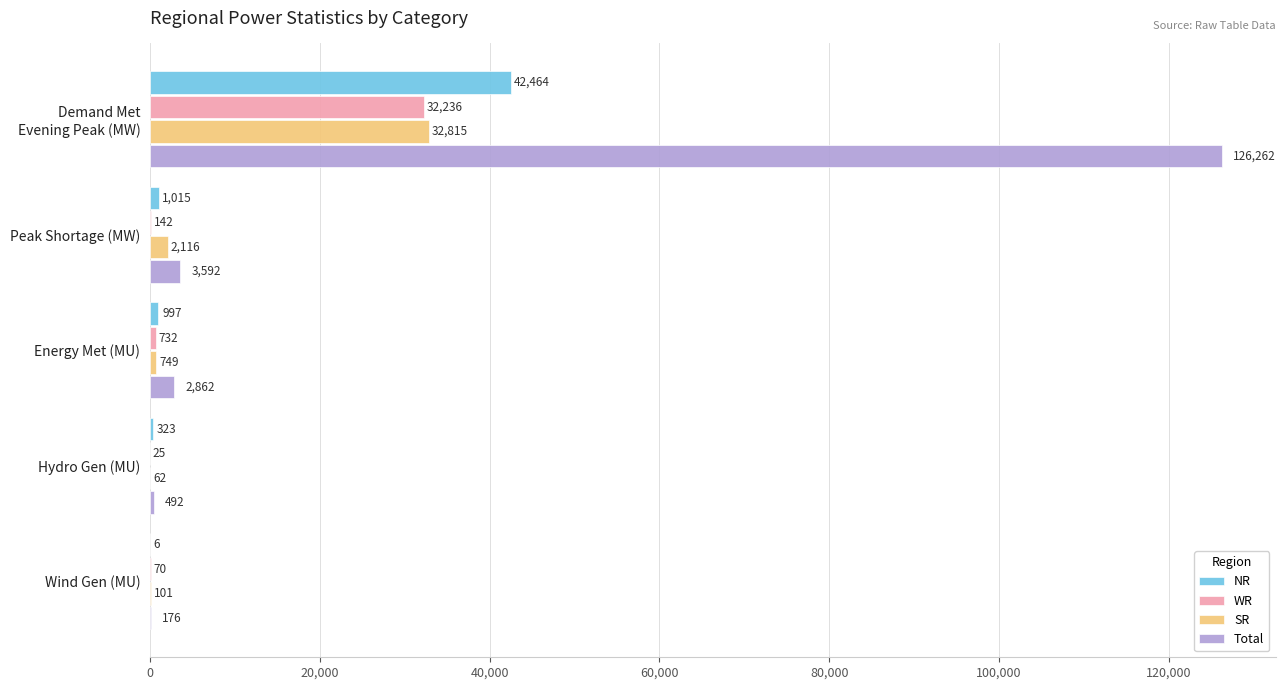

Count the number of categories in the chart.

5